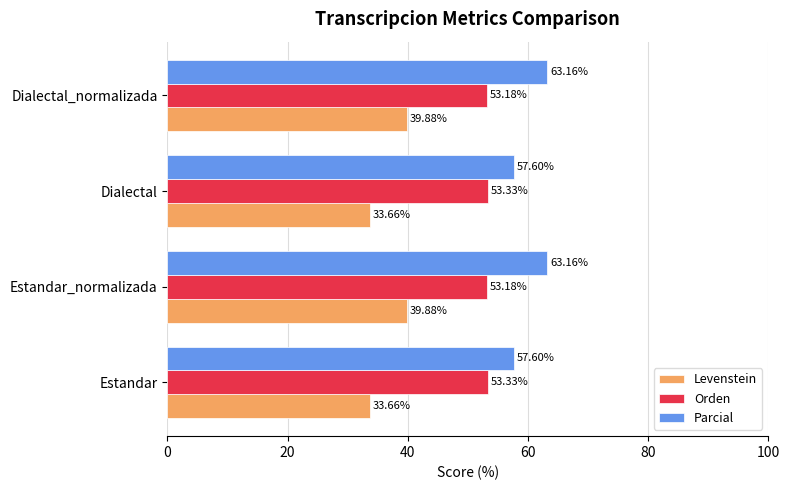

Which series changed the most between Dialectal and Dialectal_normalizada?

Levenstein